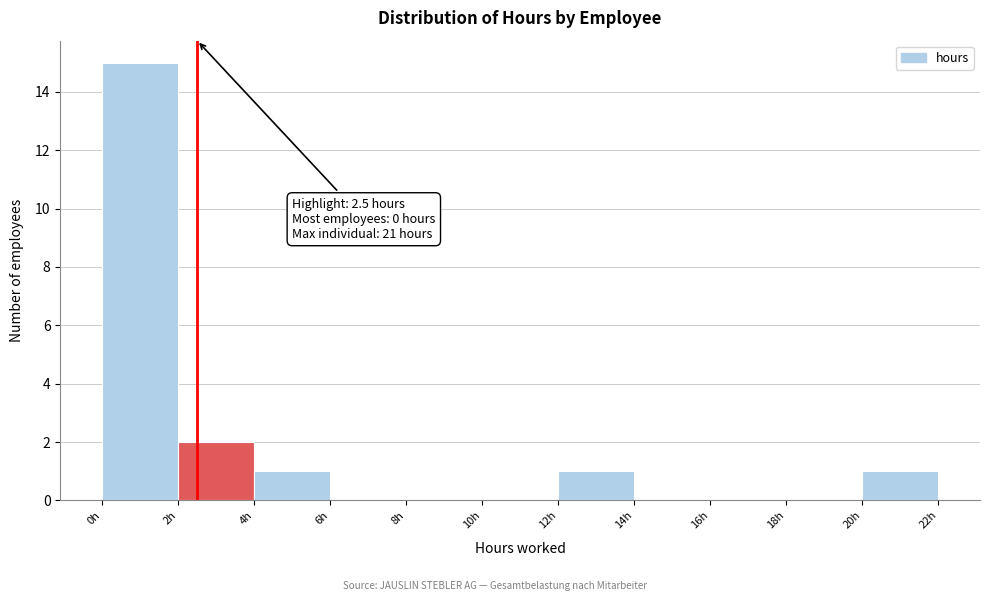

Which range on the x-axis has the tallest bar?

0 to 2